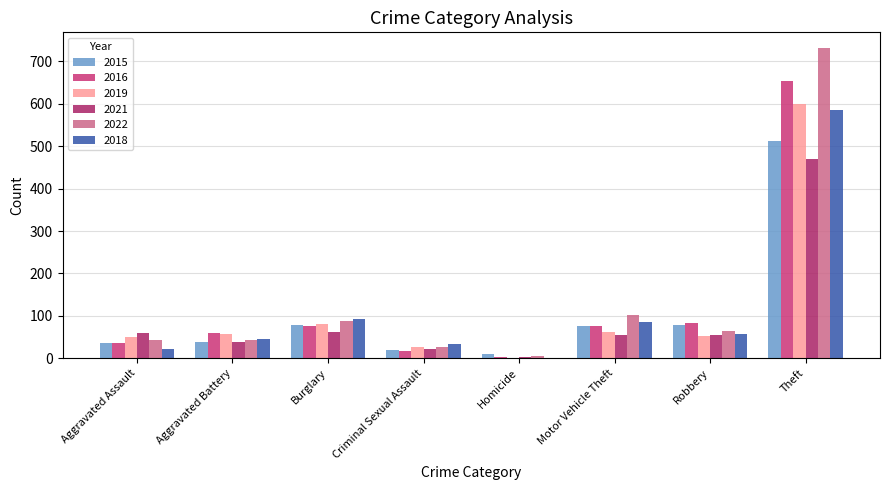

Which category has the highest value across all series?

Theft